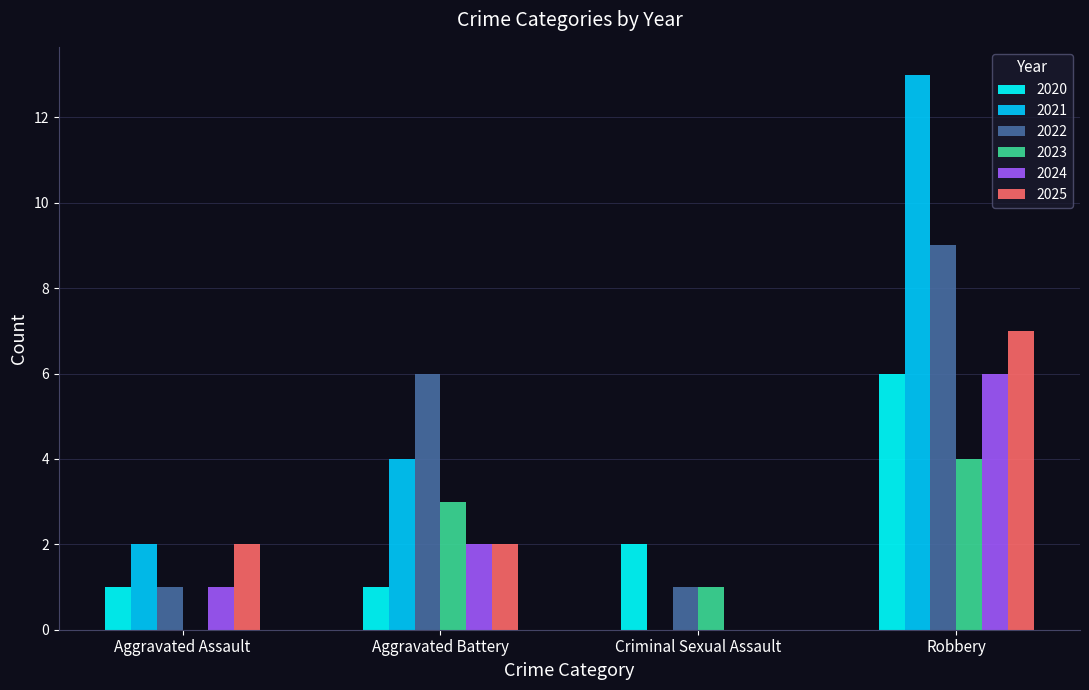

What are all the series names shown in the legend?

2020, 2021, 2022, 2023, 2024, 2025